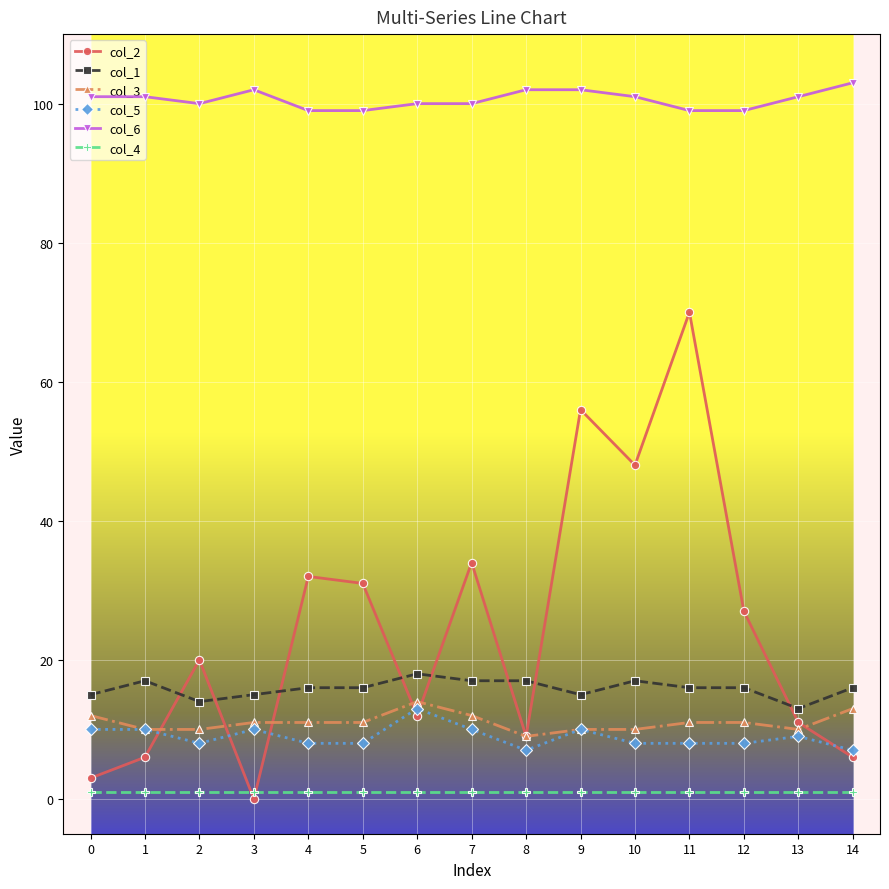

Which series has the largest total across all categories?

col_6